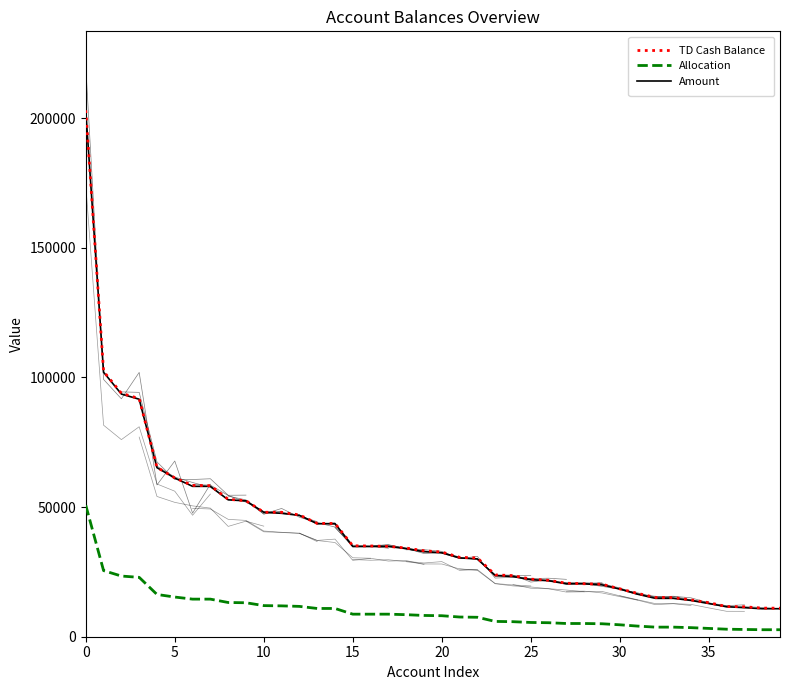

Reading right to left, what are all the values shown in this chart?

TD Cash Balance: 11010.5	11030.4	11550.2	11636.7	13134.4	14207.2	15100.4	15148.7	16707.3	18460.4	20251.2	20438.6	20636.0	21761.4	22219.5	23574.2	23845.8	30392.9	30629.2	32657.4	33155.9	34202.0	34850.7	35006.4	35068.8	43681.6	43706.2	46972.6	47996.3	48006.6	52457.7	52999.3	58263.2	58363.8	61263.2	65316.4	91844.9	93898.9	102332.2	203035.3
Allocation: 2700.0	2700.0	2800.0	2900.0	3200.0	3500.0	3700.0	3700.0	4100.0	4600.0	5000.0	5100.0	5100.0	5400.0	5500.0	5800.0	5900.0	7500.0	7600.0	8100.0	8200.0	8500.0	8700.0	8700.0	8700.0	10900.0	10900.0	11700.0	11900.0	12000.0	13100.0	13200.0	14500.0	14500.0	15300.0	16300.0	22900.0	23400.0	25500.0	50700.0
Amount: 10800.0	10800.0	11200.0	11600.0	12800.0	14000.0	14800.0	14800.0	16400.0	18400.0	20000.0	20400.0	20400.0	21600.0	22000.0	23200.0	23600.0	30000.0	30400.0	32400.0	32800.0	34000.0	34800.0	34800.0	34800.0	43600.0	43600.0	46800.0	47600.0	48000.0	52400.0	52800.0	58000.0	58000.0	61200.0	65200.0	91600.0	93600.0	102000.0	202800.0